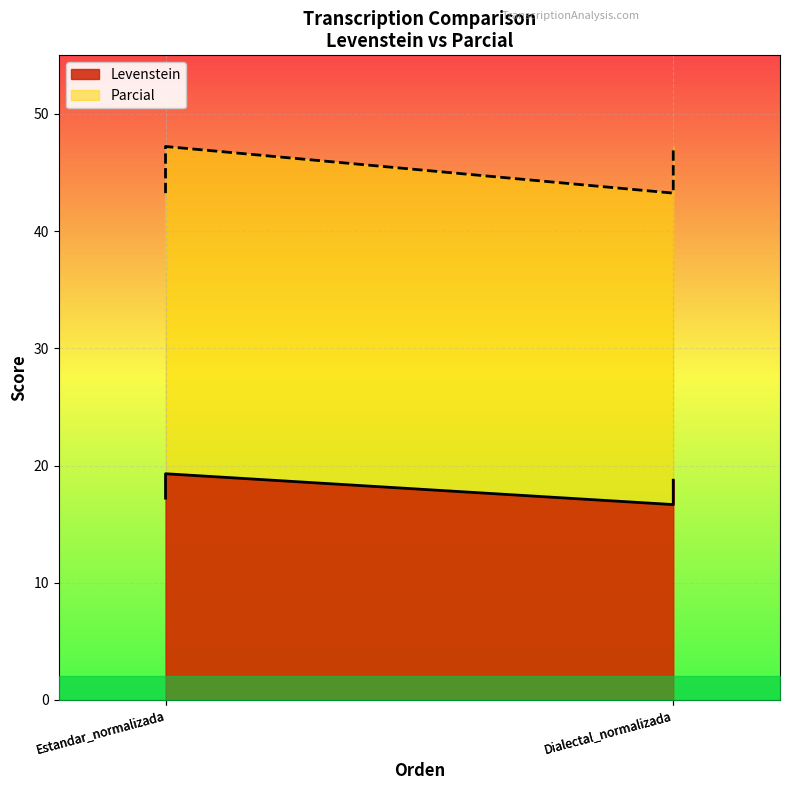

What is the average value of the Parcial series?

45.2